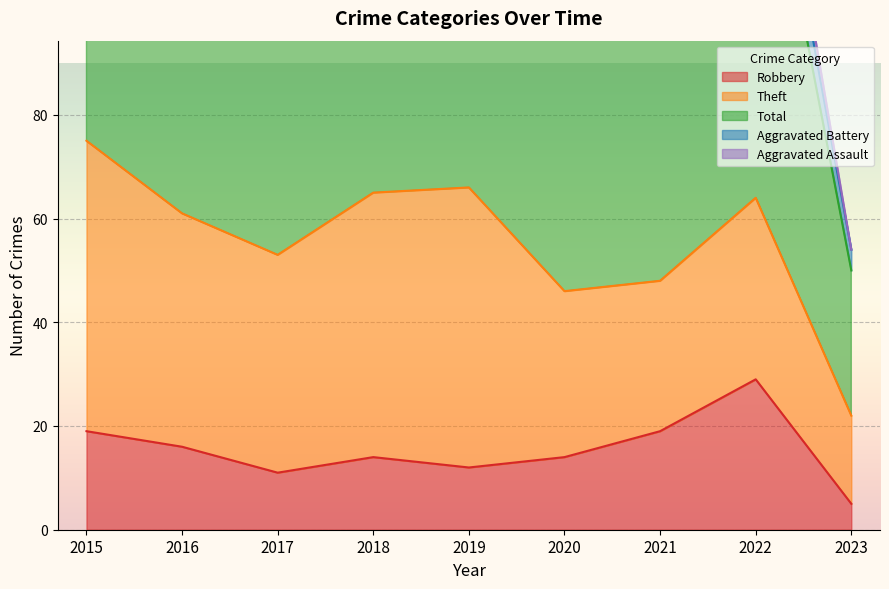

Reading left to right, extract all data points from this chart.

Robbery: 2015=19	2016=16	2017=11	2018=14	2019=12	2020=14	2021=19	2022=29	2023=5
Theft: 2015=56	2016=45	2017=42	2018=51	2019=54	2020=32	2021=29	2022=35	2023=17
Total: 2015=82	2016=70	2017=59	2018=74	2019=77	2020=56	2021=60	2022=82	2023=28
Aggravated Battery: 2015=5	2016=4	2017=2	2018=5	2019=7	2020=6	2021=6	2022=9	2023=4
Aggravated Assault: 2015=2	2016=4	2017=2	2018=4	2019=4	2020=3	2021=6	2022=7	2023=0